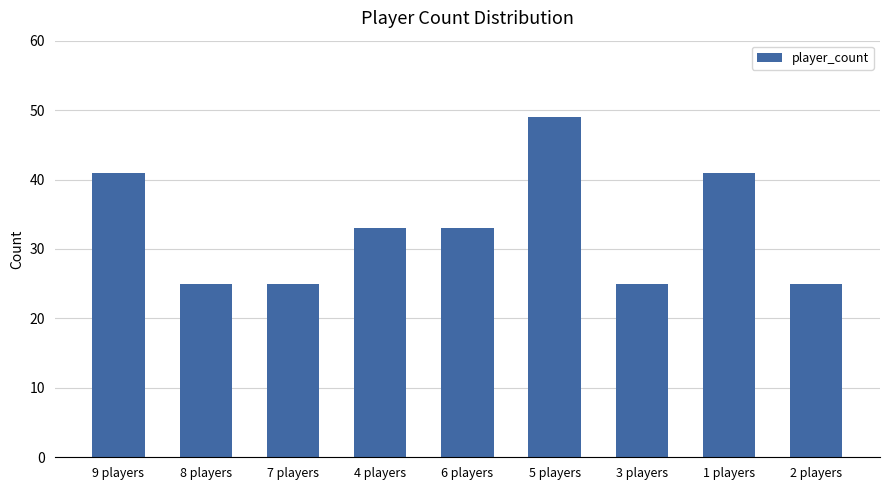

Approximately how many times larger is the value at 8 players compared to 7 players?

1.0